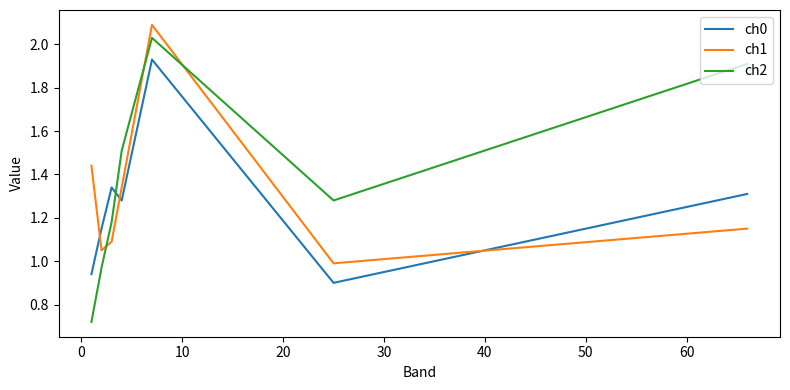

After their last crossing, which series has the higher values: ch0 or ch2?

ch2